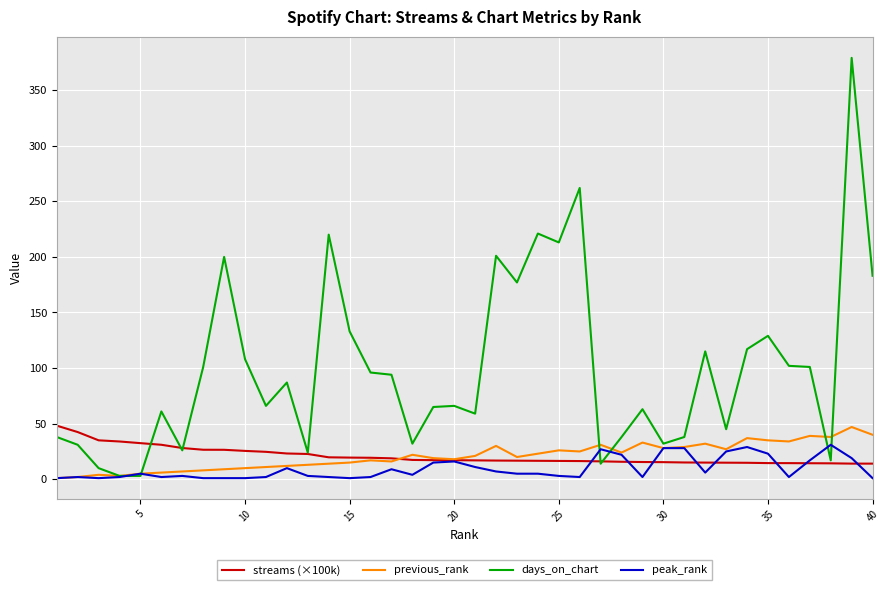

What is the maximum value shown in the chart?

379.0